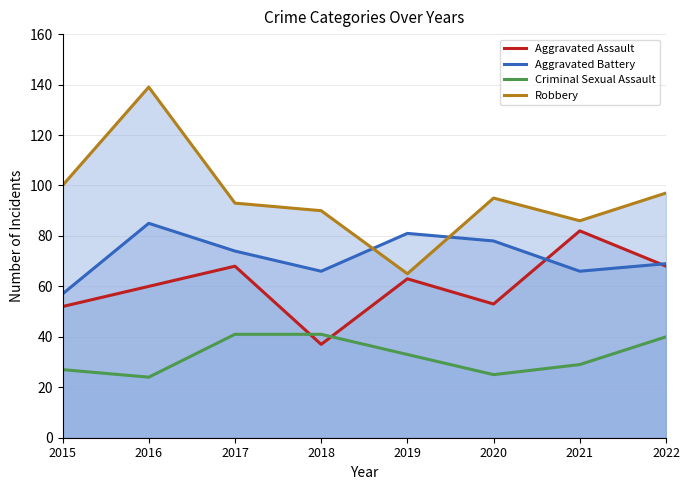

How many interior local valleys does the Aggravated Assault series have?

2